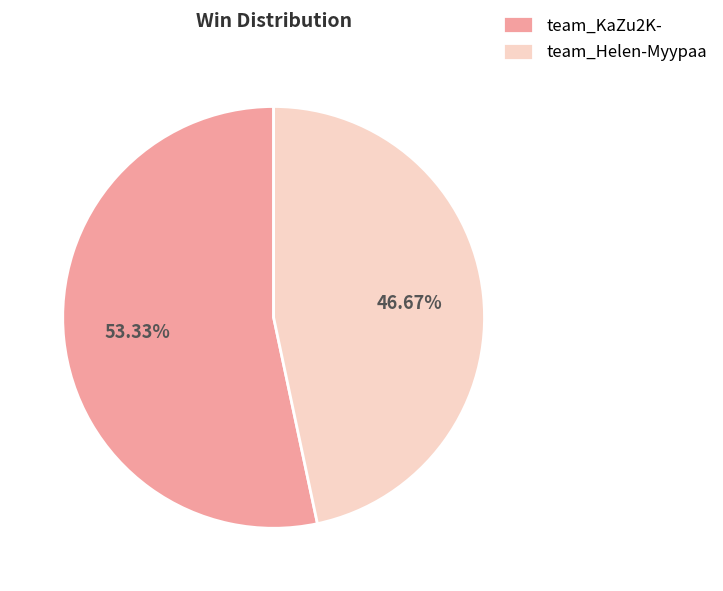

To the nearest percent, what percentage of the pie is team_Helen-Myypaa?

47%